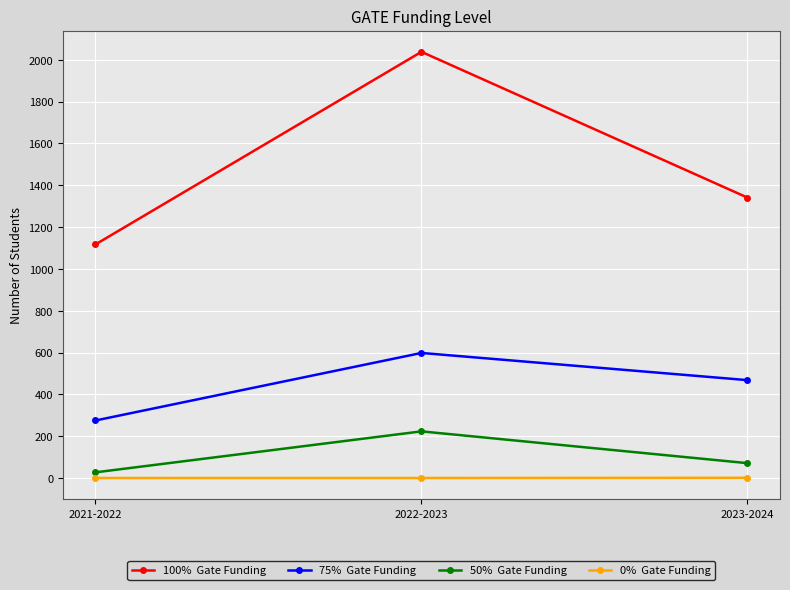

At which category is the sum across all series the highest?

2022-2023